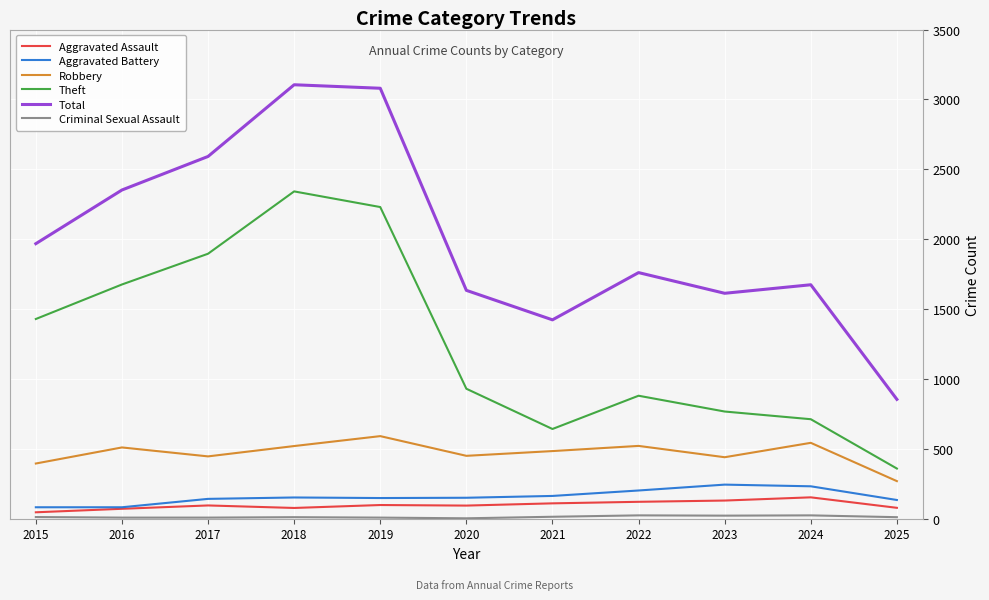

Which series has the largest total across all categories?

Total